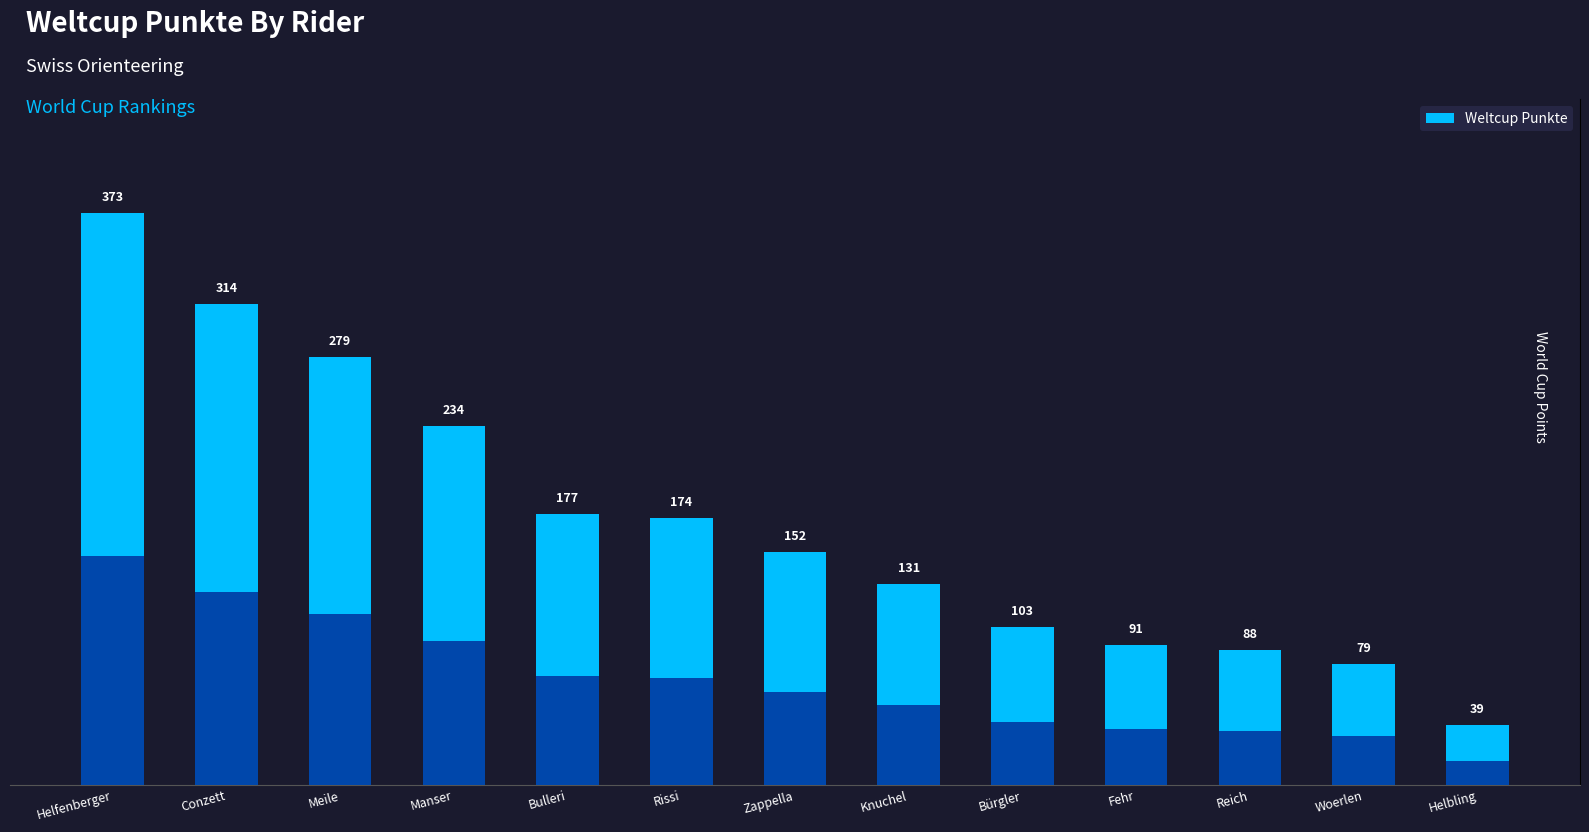

Does the chart contain any negative values?

No